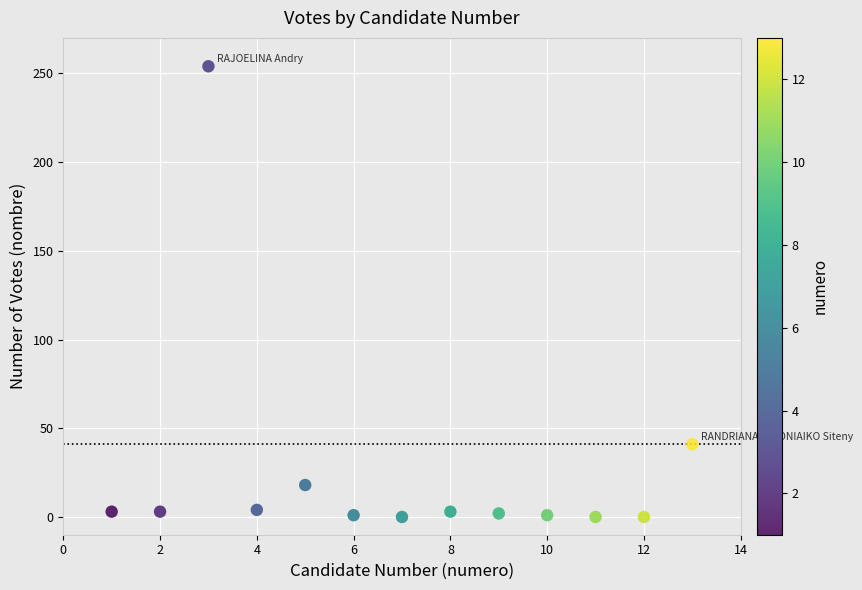

What Y value in the scatter plot is closest to 127?

41